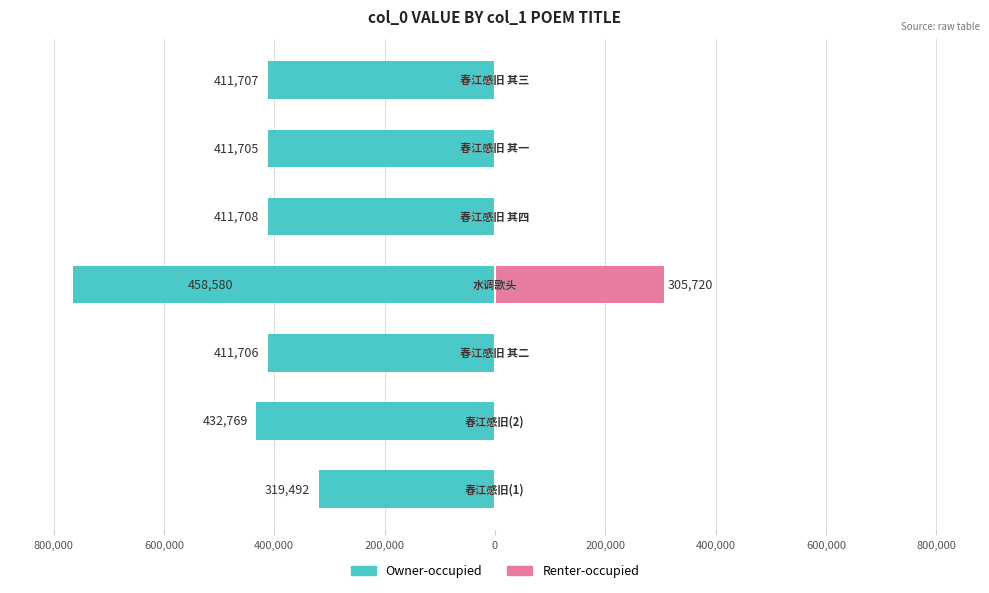

What is the highest value of the Owner-occupied series?

-319492